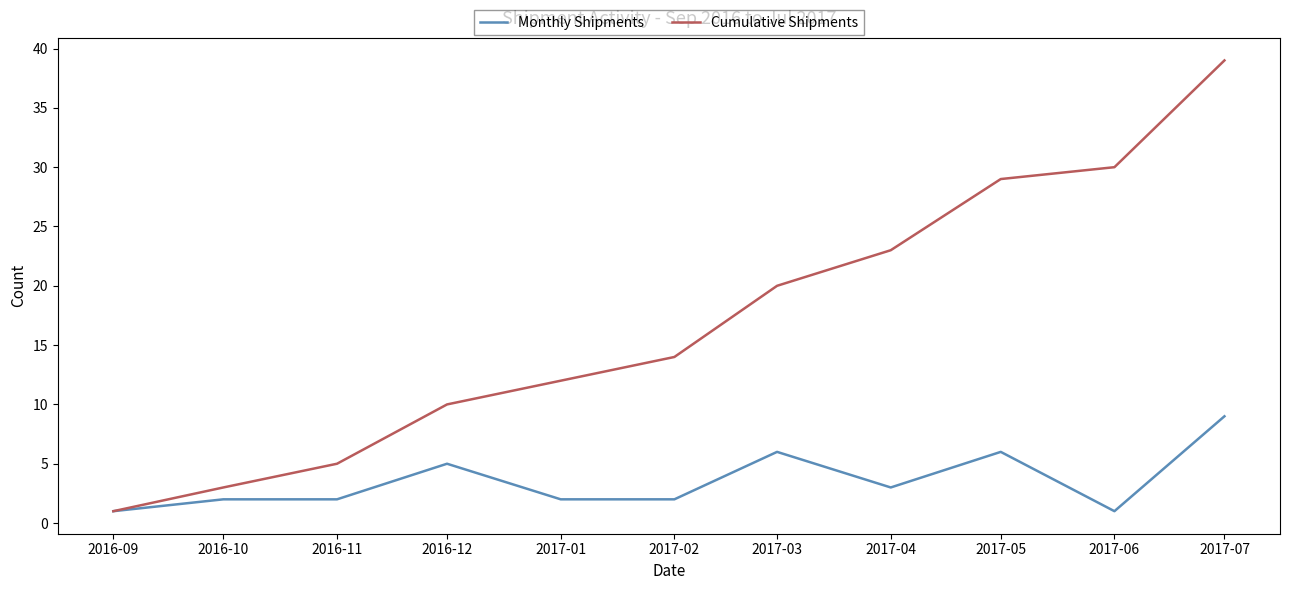

Is the value of Monthly Shipments at 2017-01 greater than the value of Cumulative Shipments at 2016-11?

No